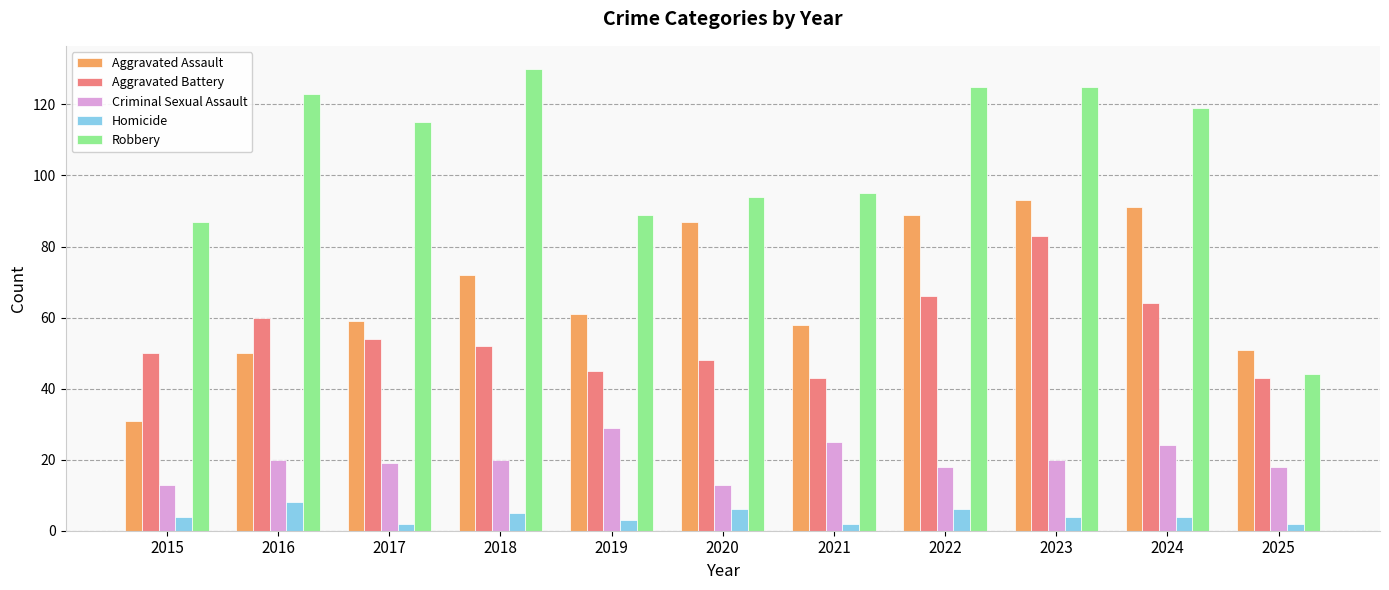

What are all the series names shown in the legend?

Aggravated Assault, Aggravated Battery, Criminal Sexual Assault, Homicide, Robbery